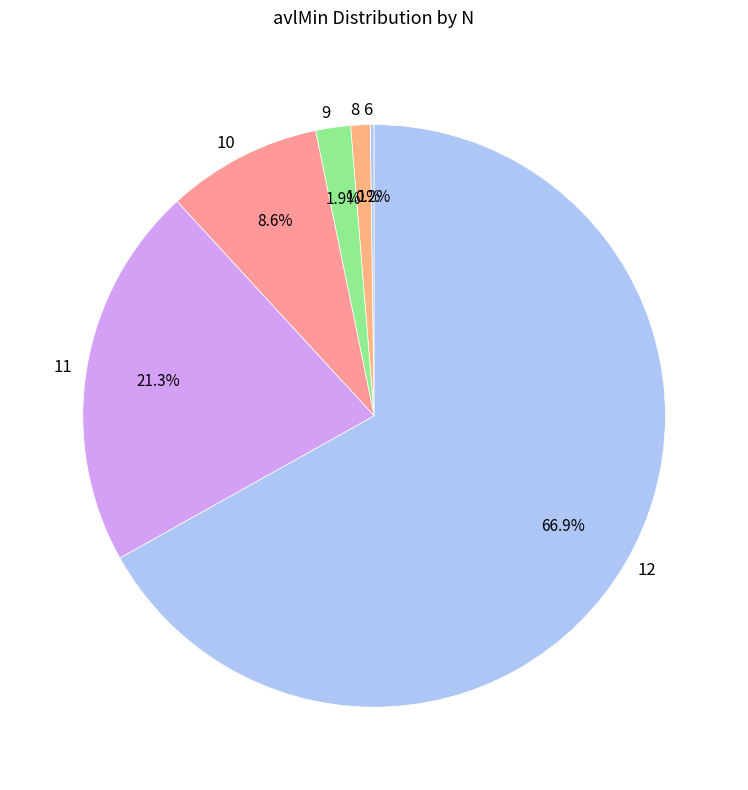

Between 12 and 11, which is larger?

12